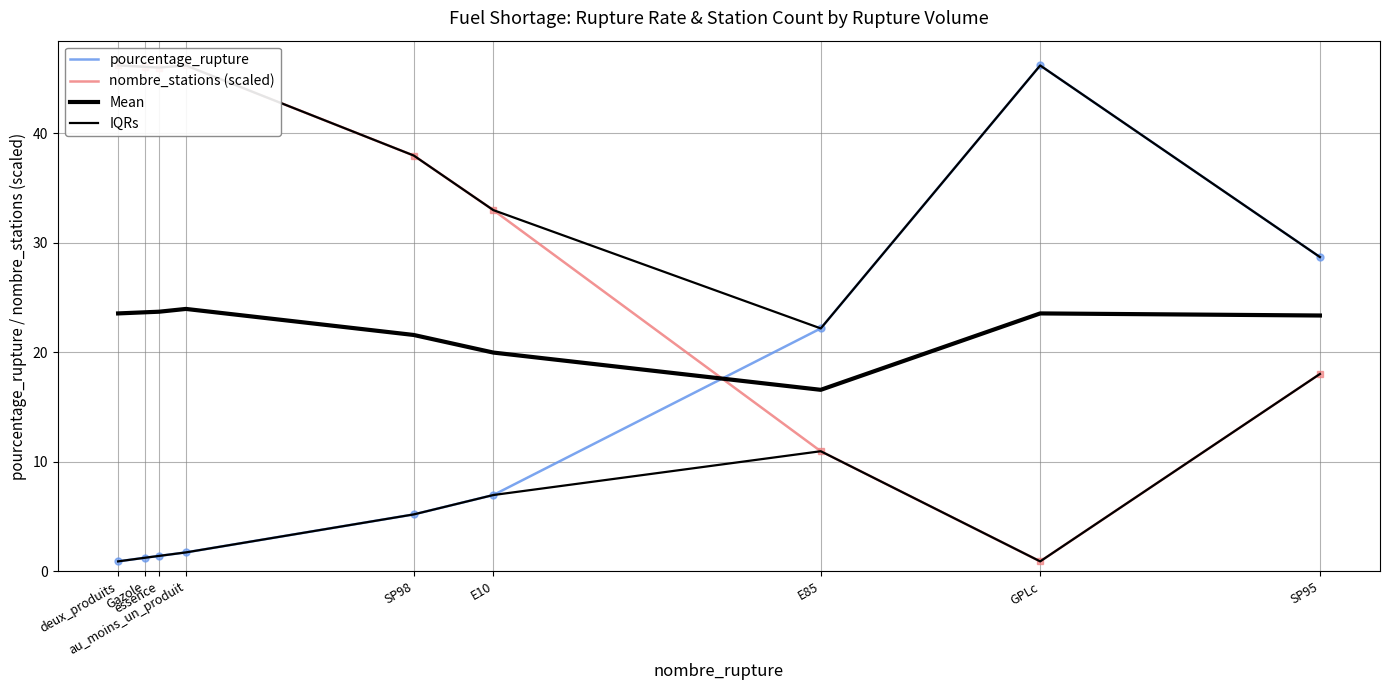

Does the chart have visible grid lines?

Yes